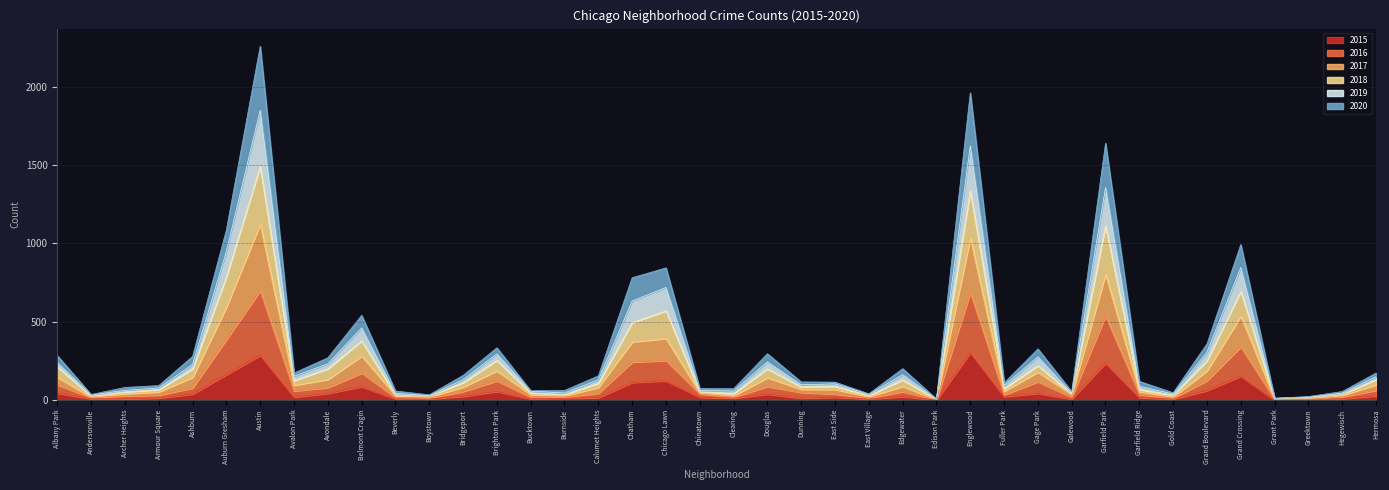

What value does the 2015 series have at Gold Coast?

6